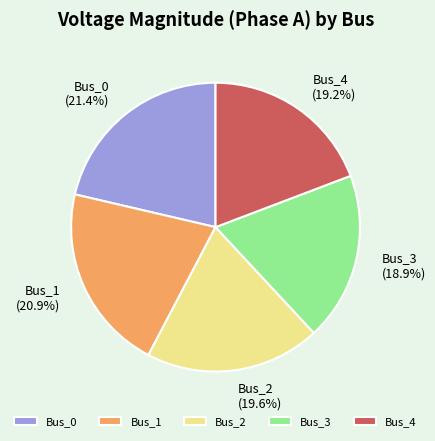

How many segments does this pie chart have?

5